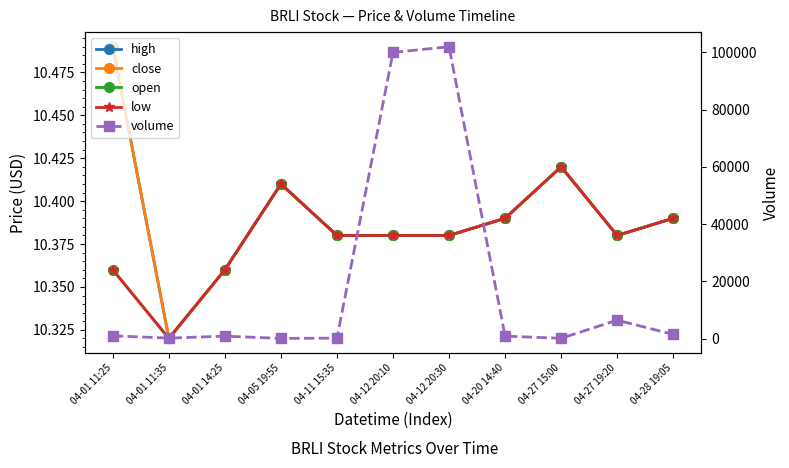

Rank the series by their maximum value, from highest to lowest.

volume, high, close, open, low